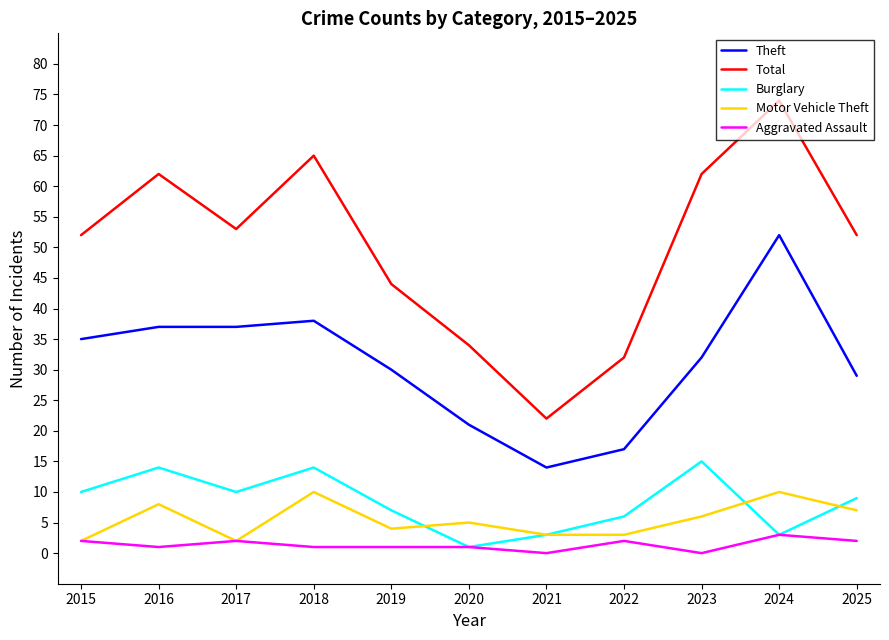

At which category is the sum across all series the highest?

2024